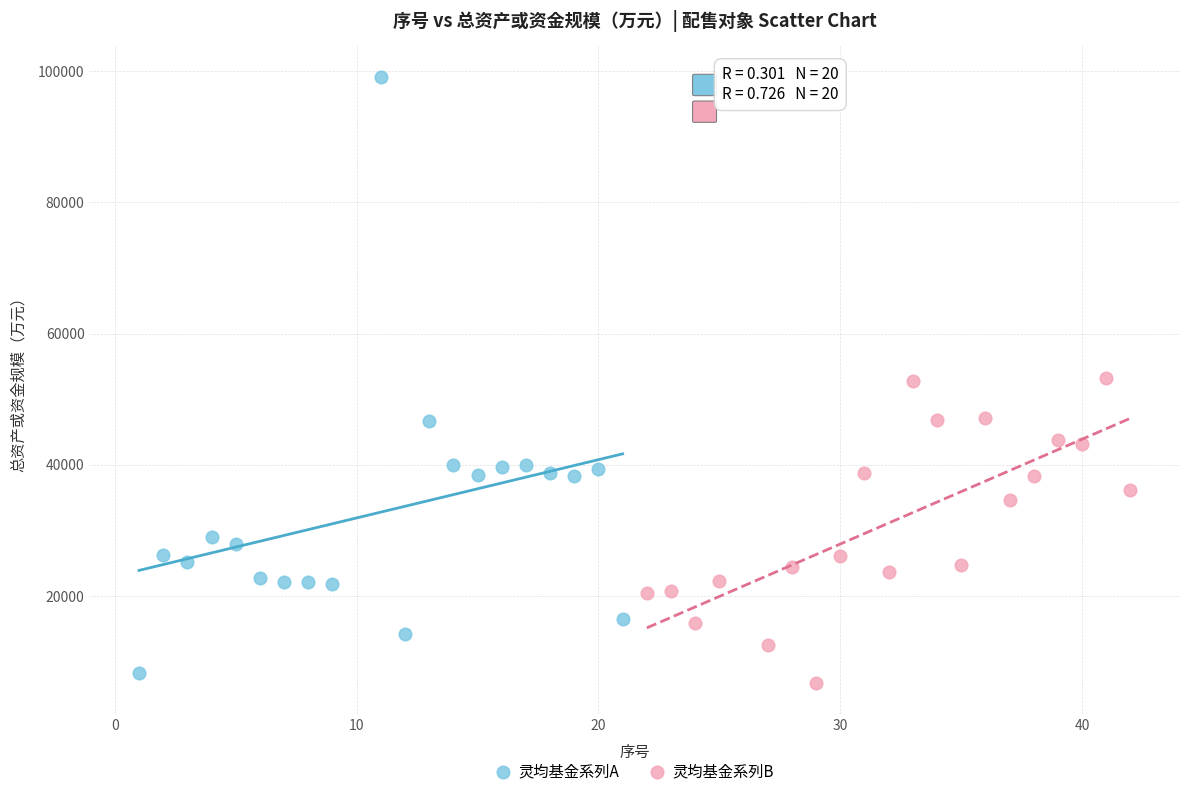

Which series has the widest spread of Y values?

灵均基金系列A